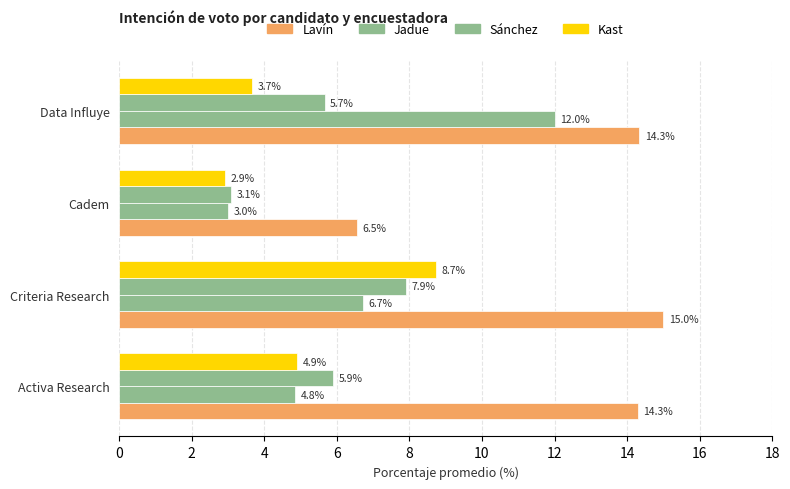

How many distinct data groups are displayed?

4